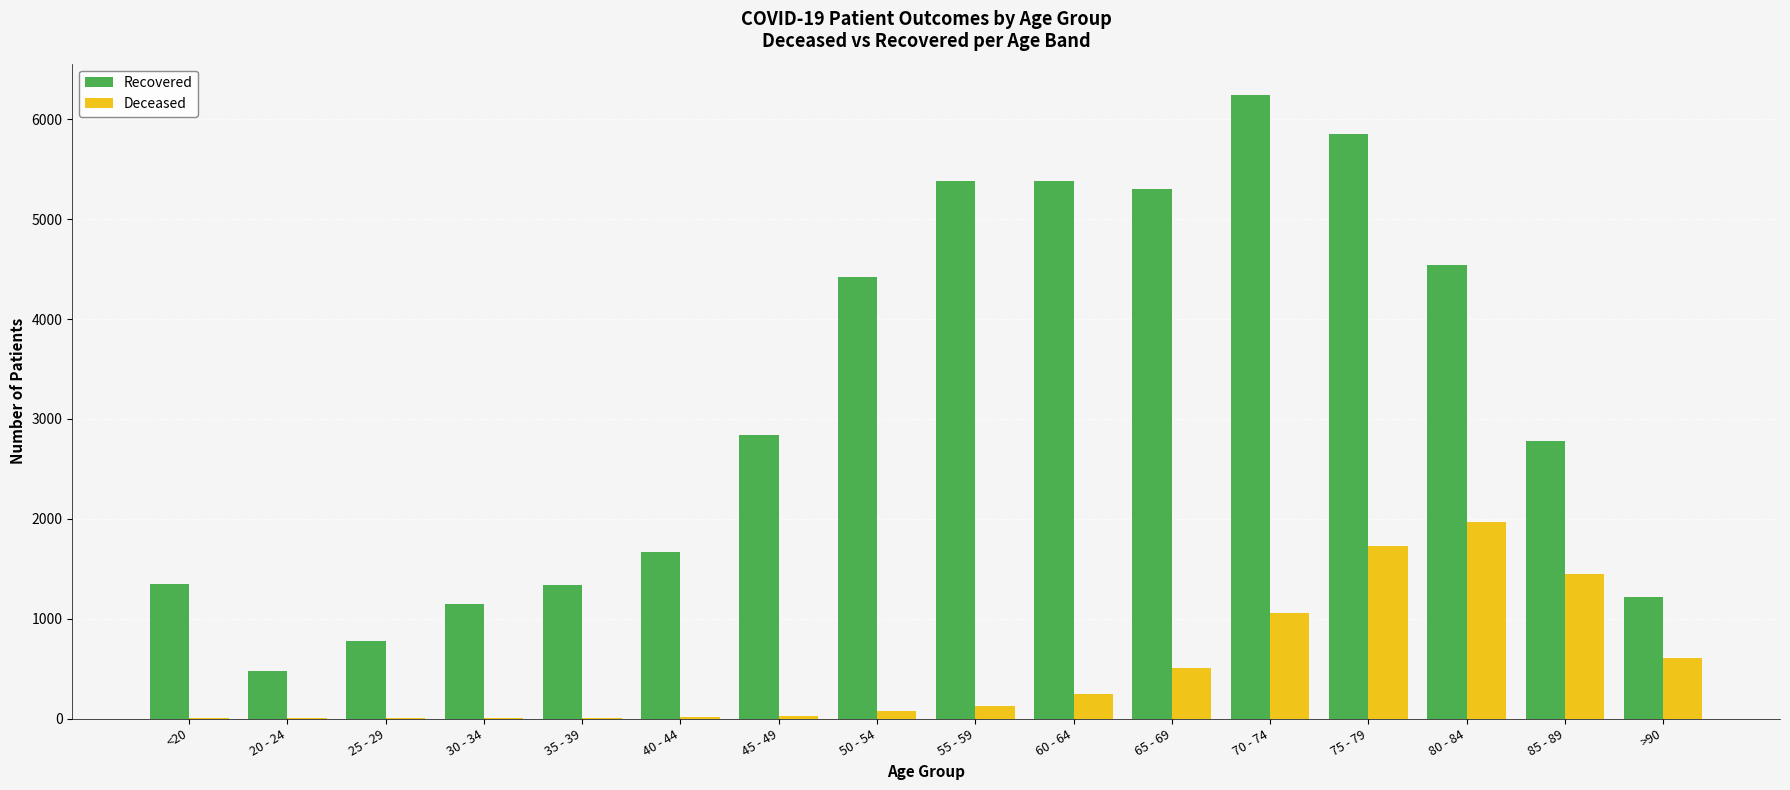

Is the value of Recovered at 30 - 34 greater than the value of Deceased at 75 - 79?

No